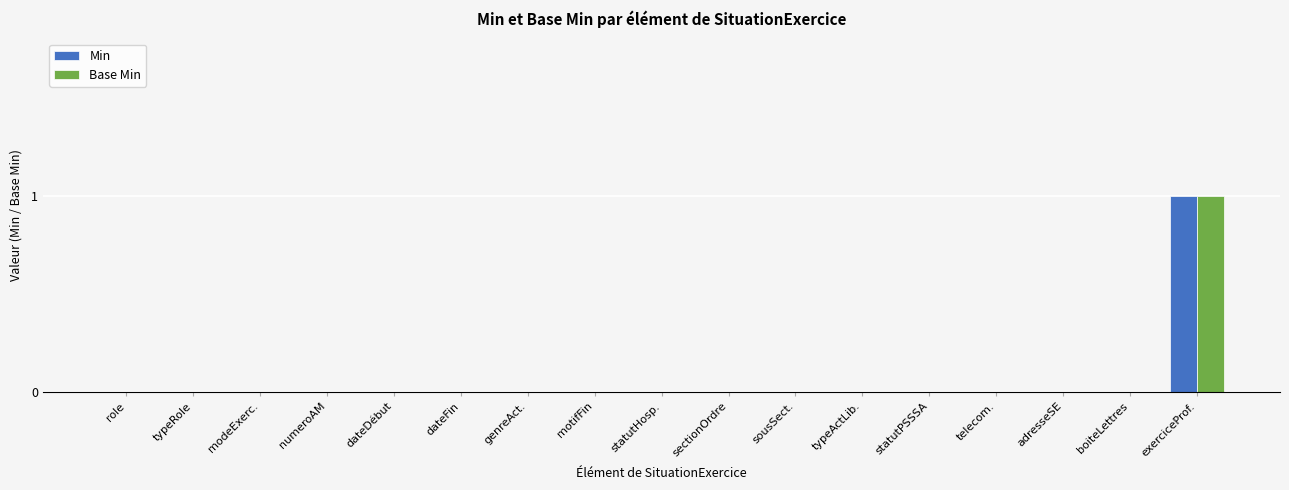

Is the value of Min at dateFin greater than the value of Base Min at exerciceProf.?

No